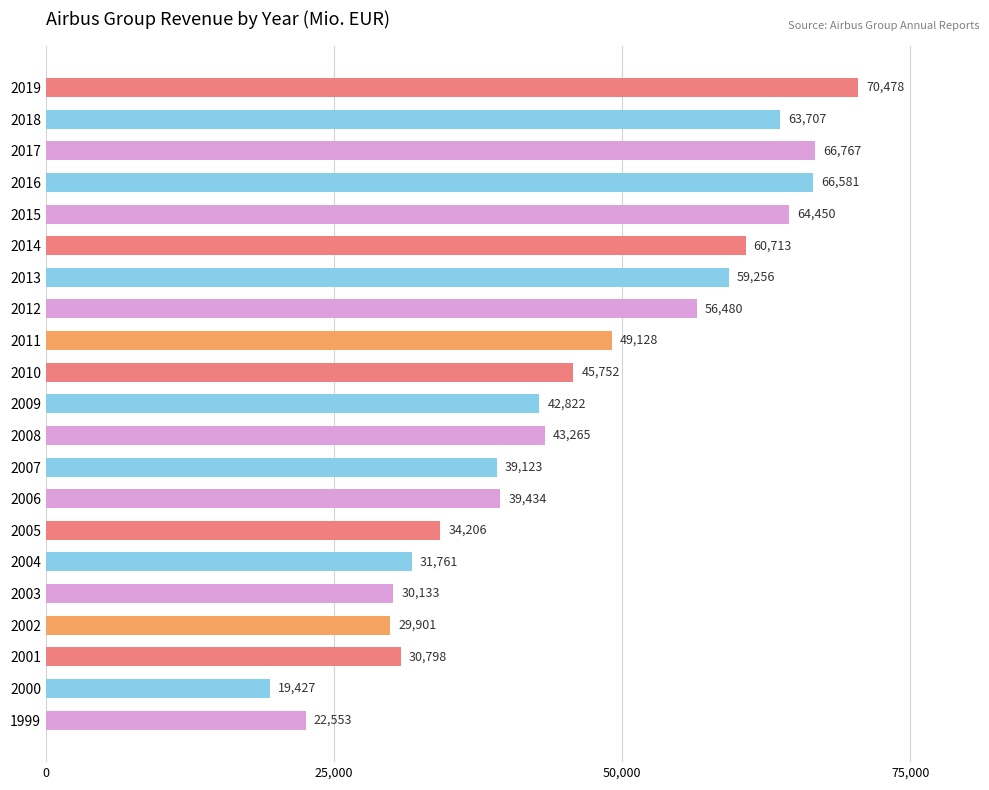

What is the sum of all values?

966735